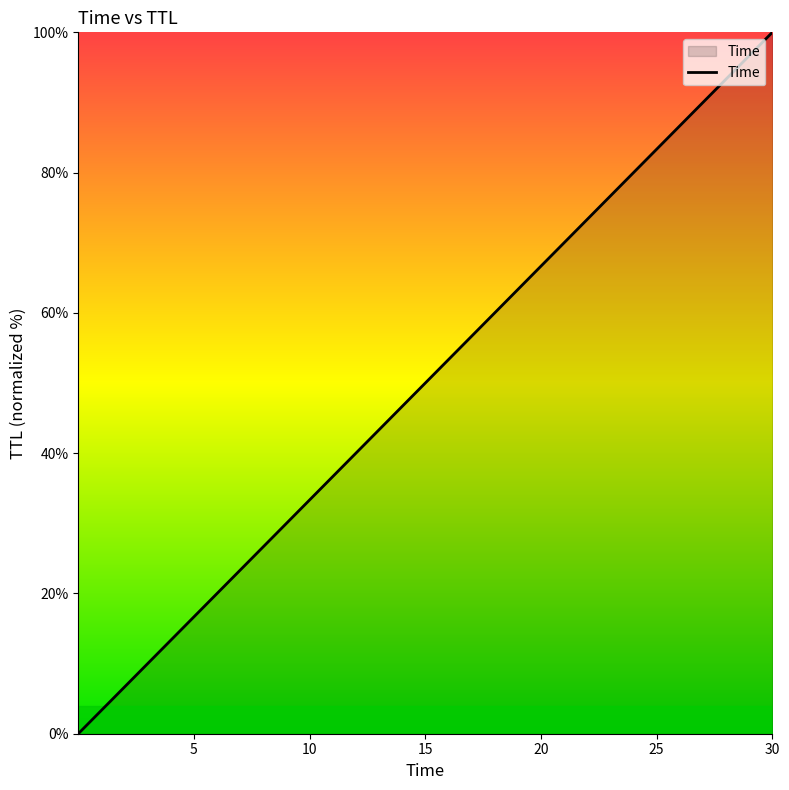

True or false: there are more than 1 points higher than both neighbors.

False